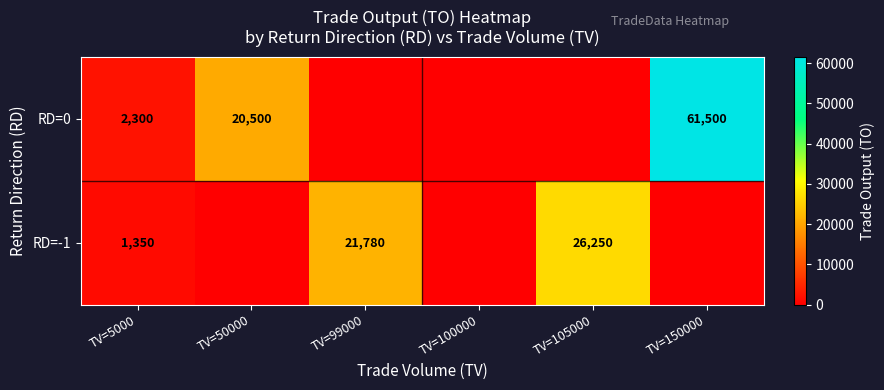

The value of RD=0 at TV=50000 is 20500. True or false?

True